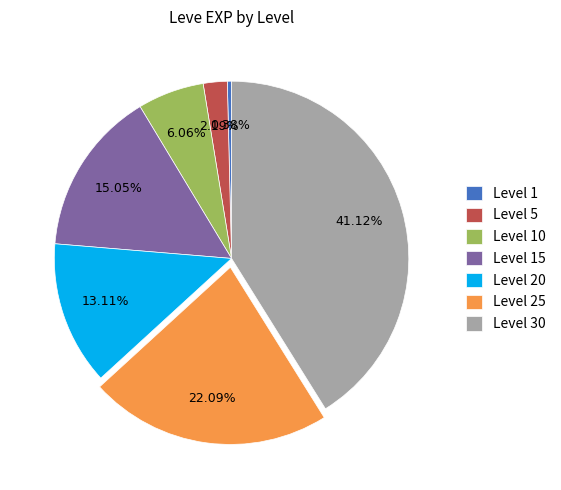

Is Level 20 the majority of the pie?

No